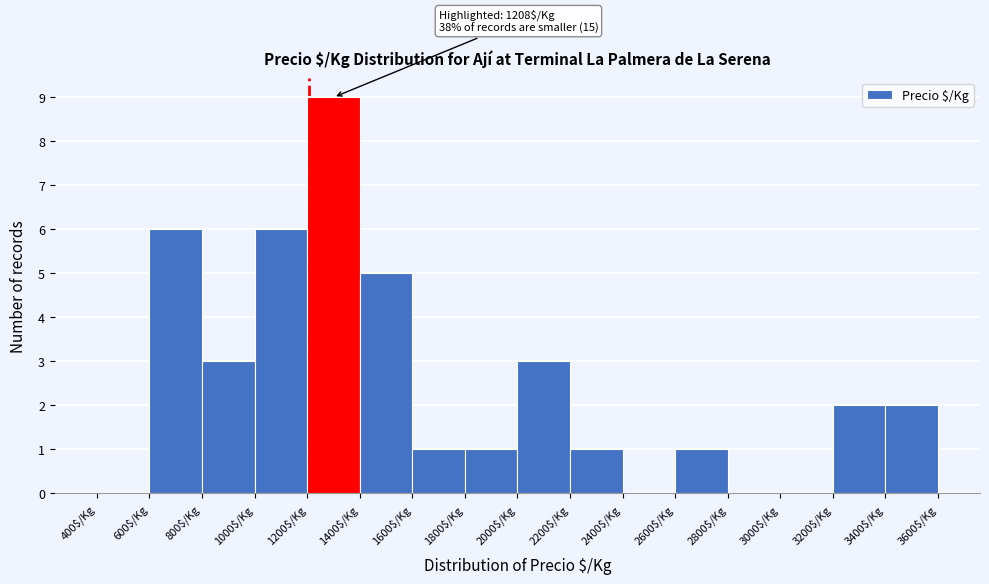

Over which range of the x-axis is the bar tallest?

1200 to 1400